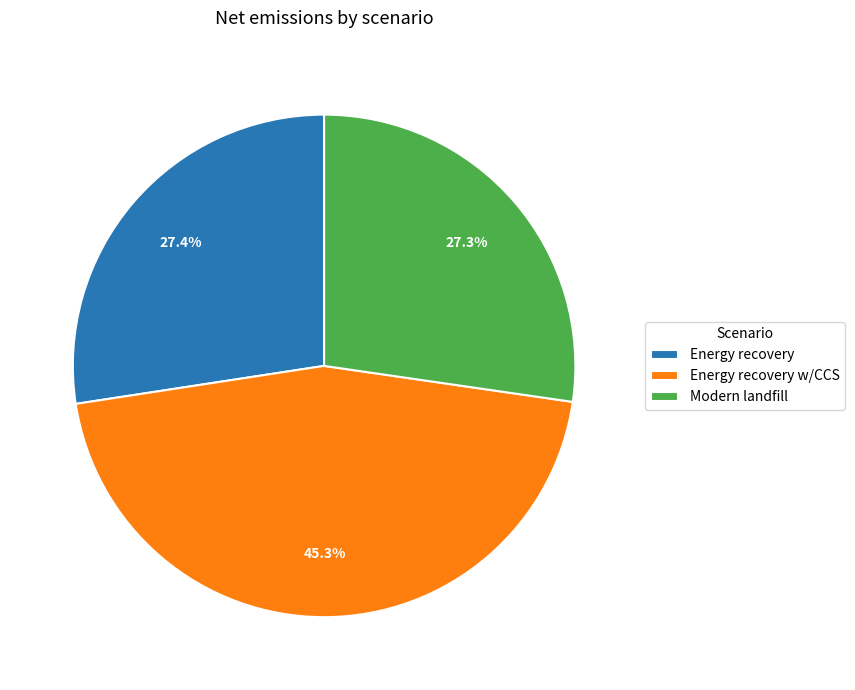

Combined, do Energy recovery and Energy recovery w/CCS account for over 50%?

Yes